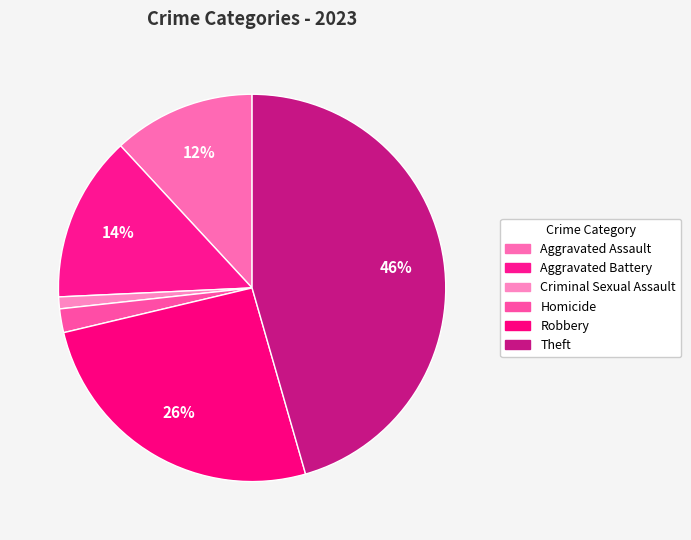

How many segments does this pie chart have?

6